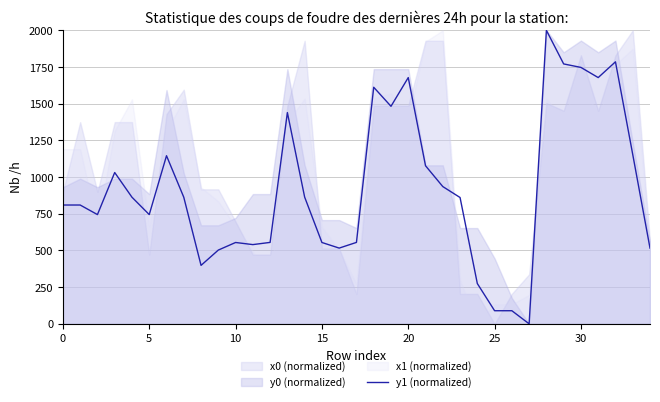

Approximately how many times larger is the value at 18 compared to 10?

2.9